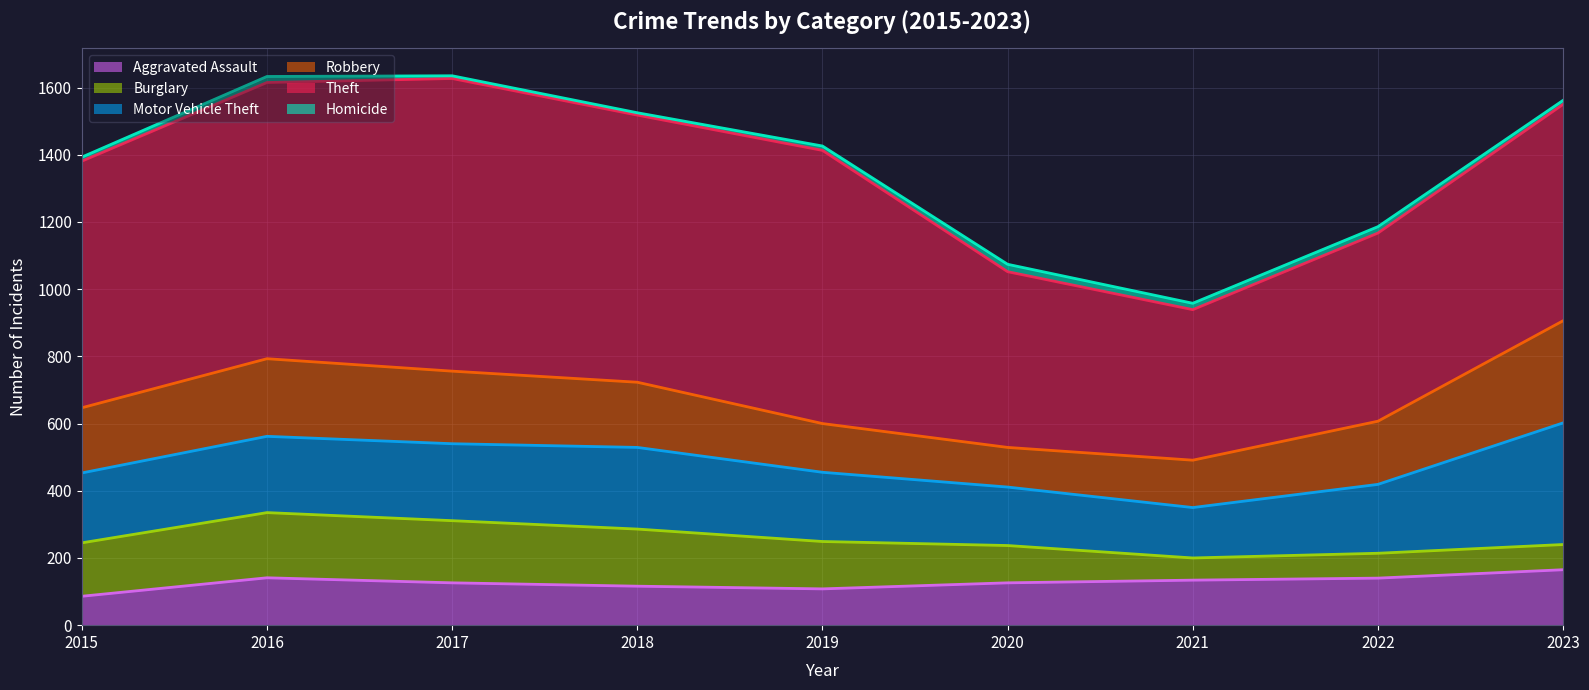

What is the value of the Motor Vehicle Theft point at the 5th from the left?

206